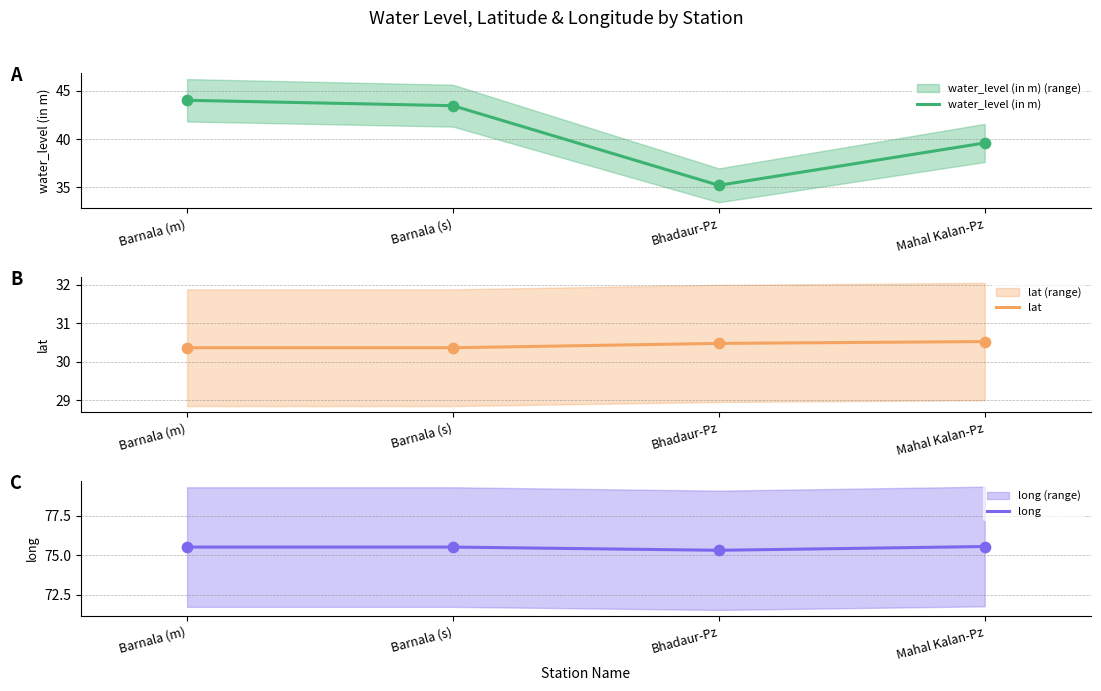

Which series has the largest Y range (max minus min)?

water_level (in m)